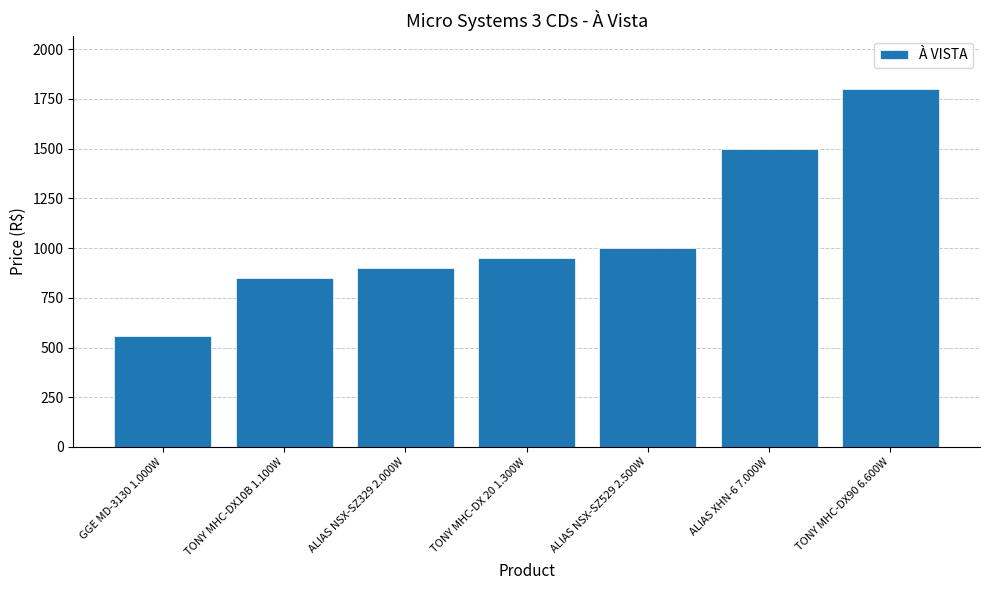

What is the difference between the second highest and minimum values?

940